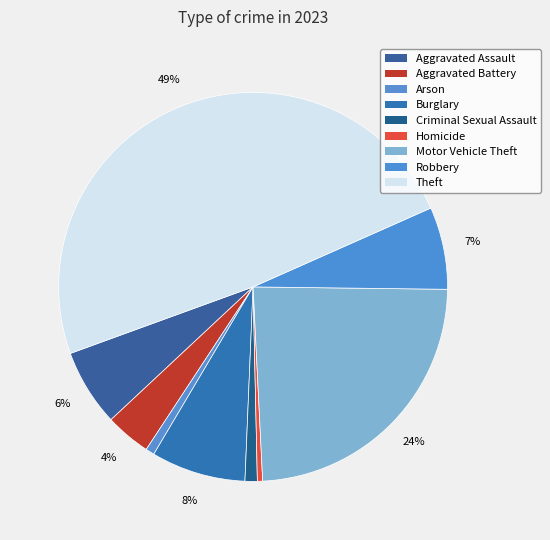

Is there any slice that represents more than half of the pie?

No